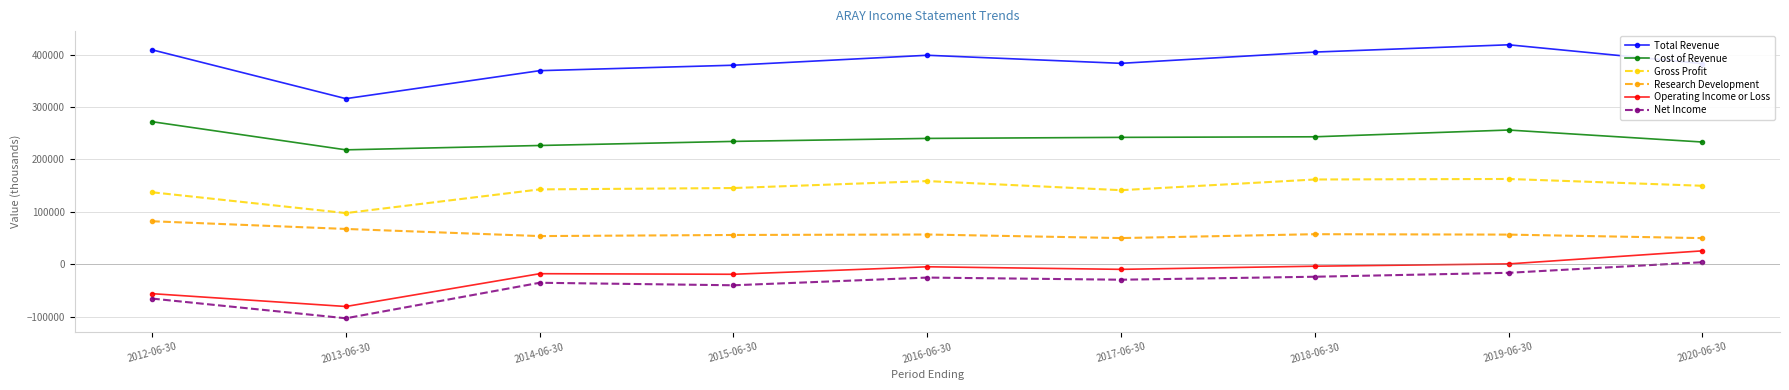

True or false: Operating Income or Loss has more than 0 interior local peaks.

True